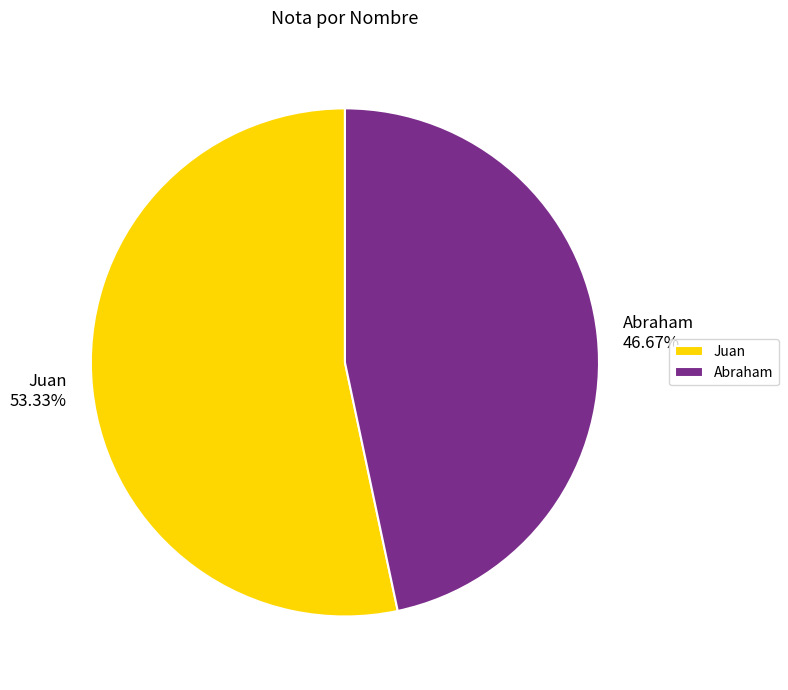

Is Abraham the majority of the pie?

No